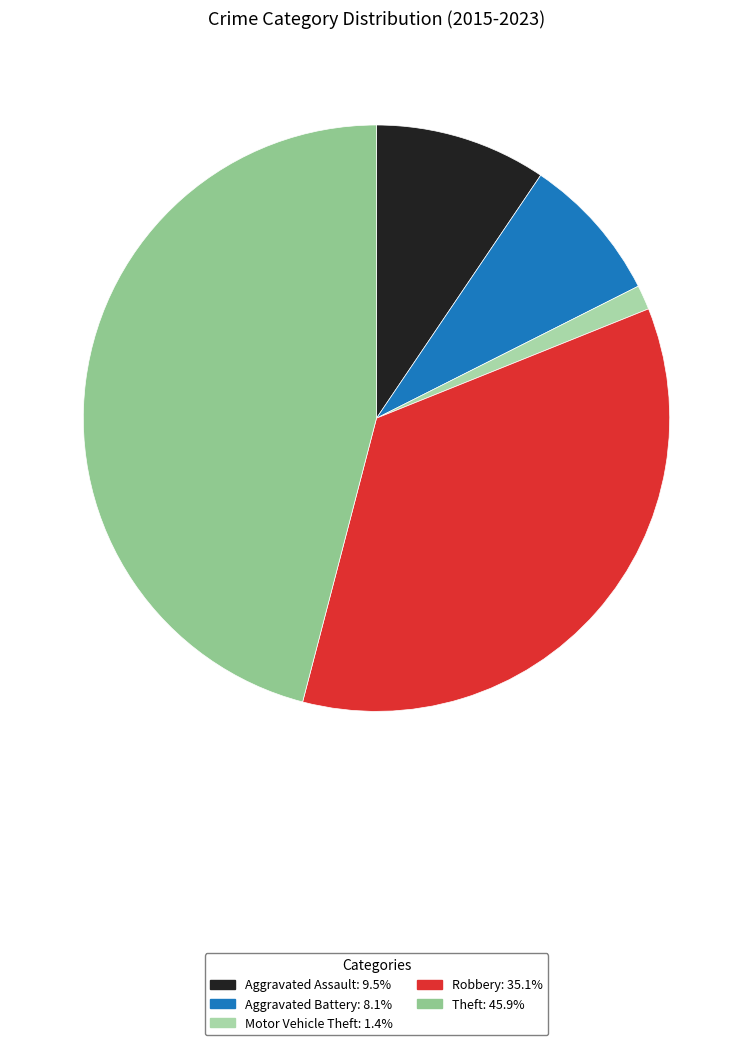

To the nearest percent, what percentage of the pie is Robbery?

35%